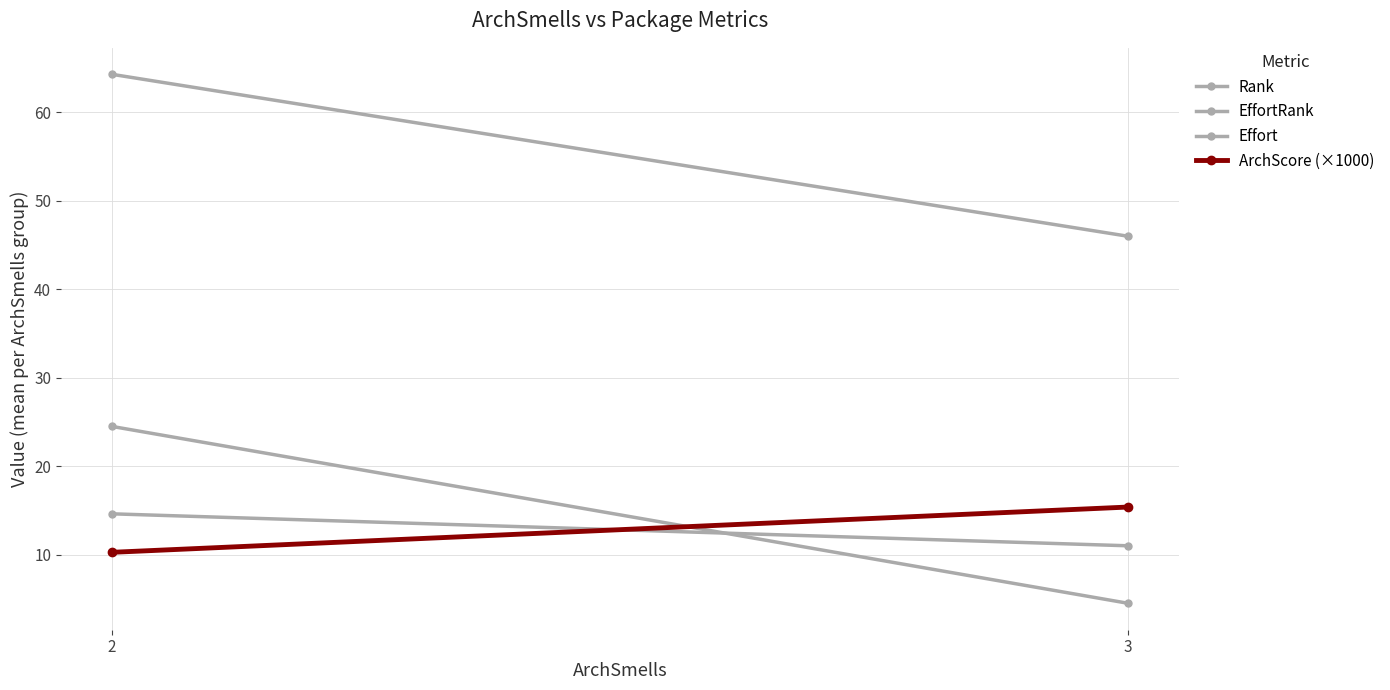

Count the number of data series in this chart.

4